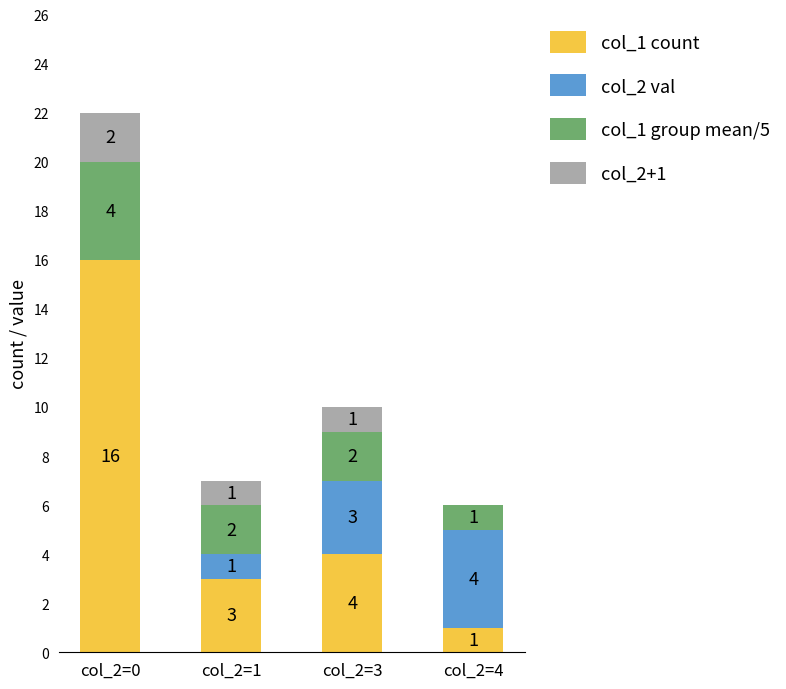

What are all the series names shown in the legend?

col_1 count, col_2 val, col_1 group mean/5, col_2+1